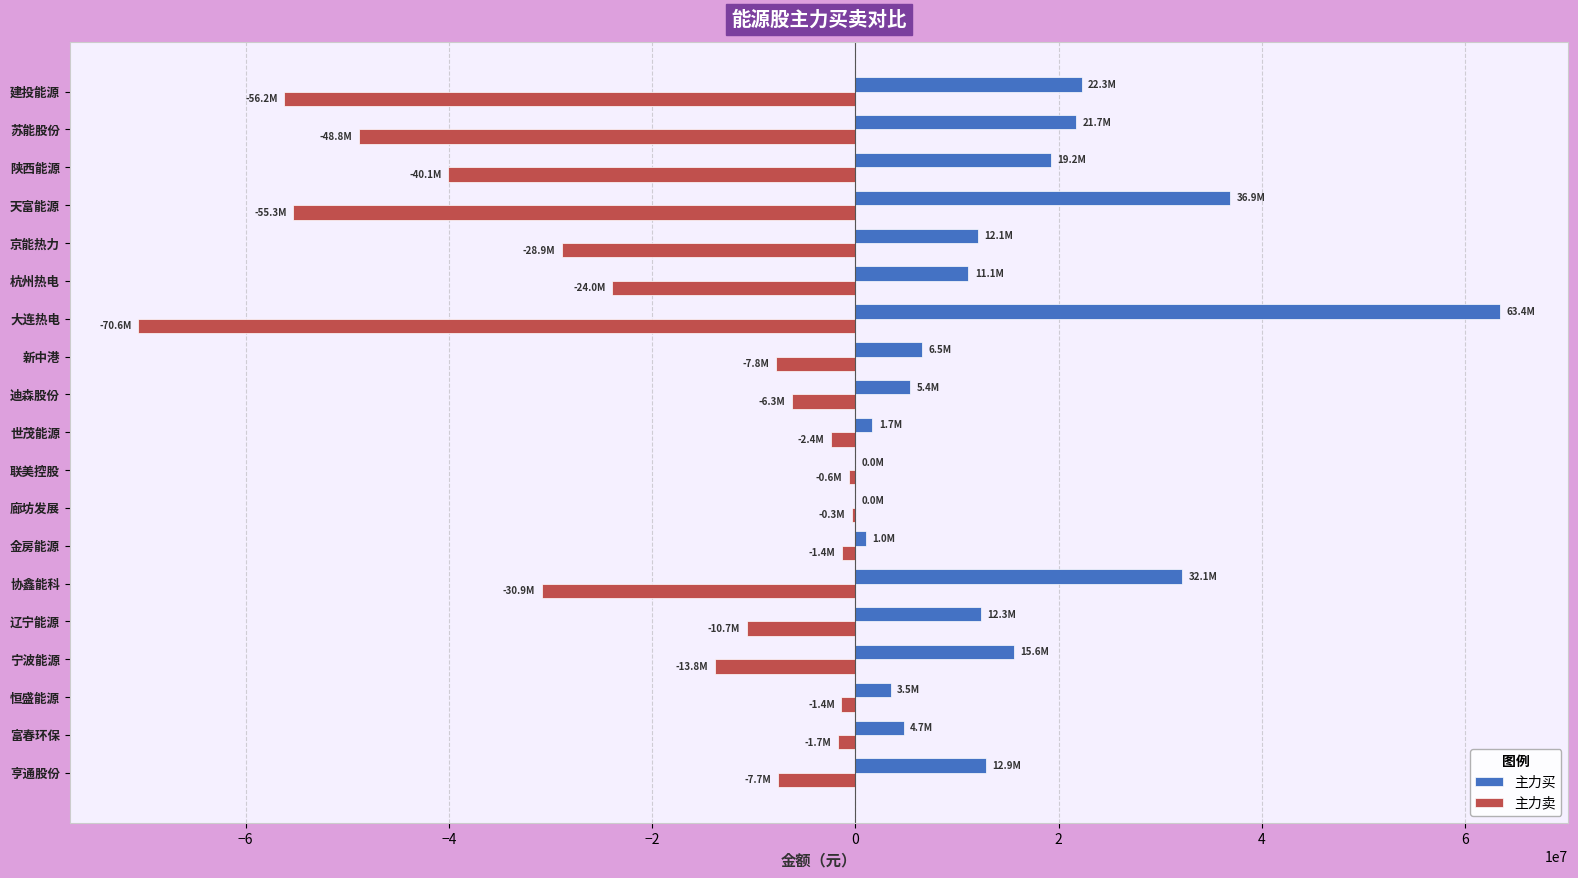

Is it true that 主力买 equals 32409298 at 陕西能源?

False